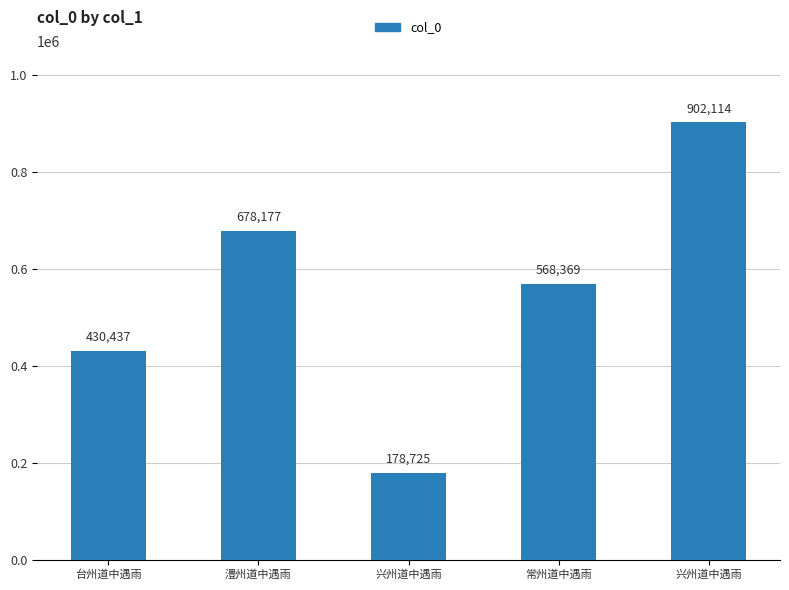

Are the bars horizontal?

No